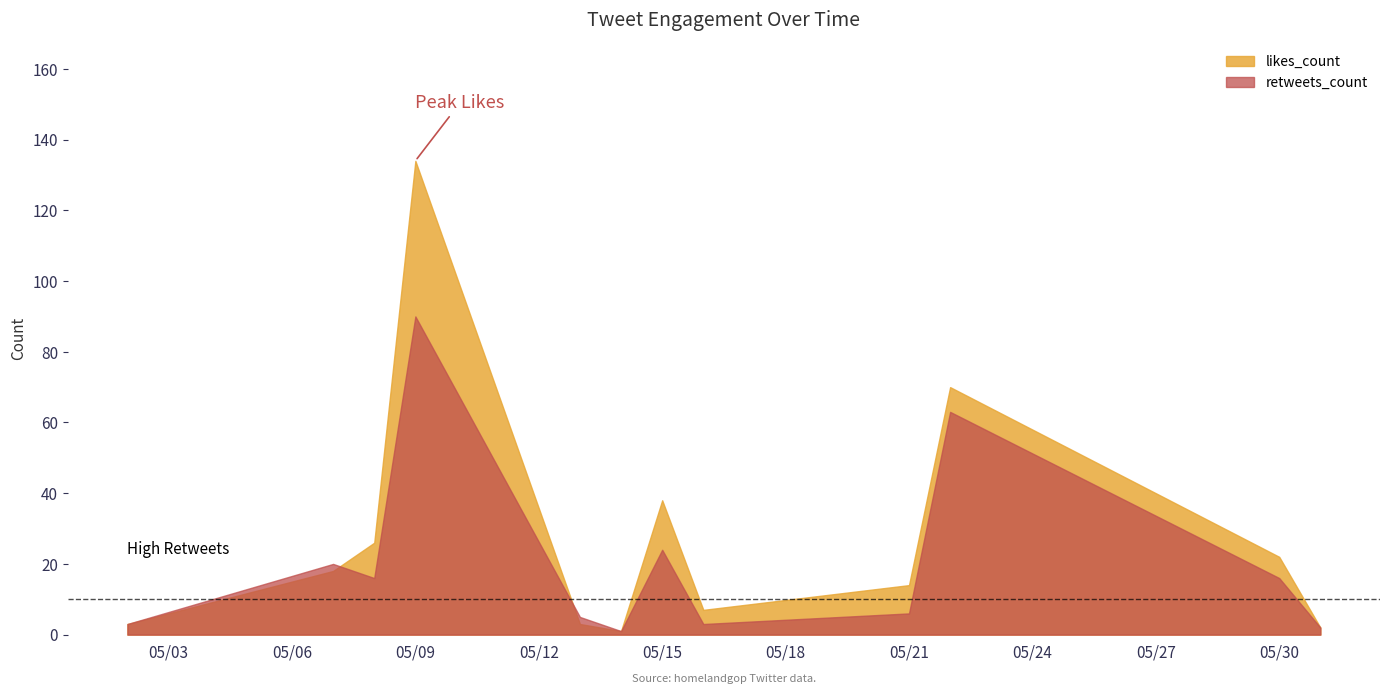

Rank the series by their average value, from lowest to highest.

retweets_count, likes_count